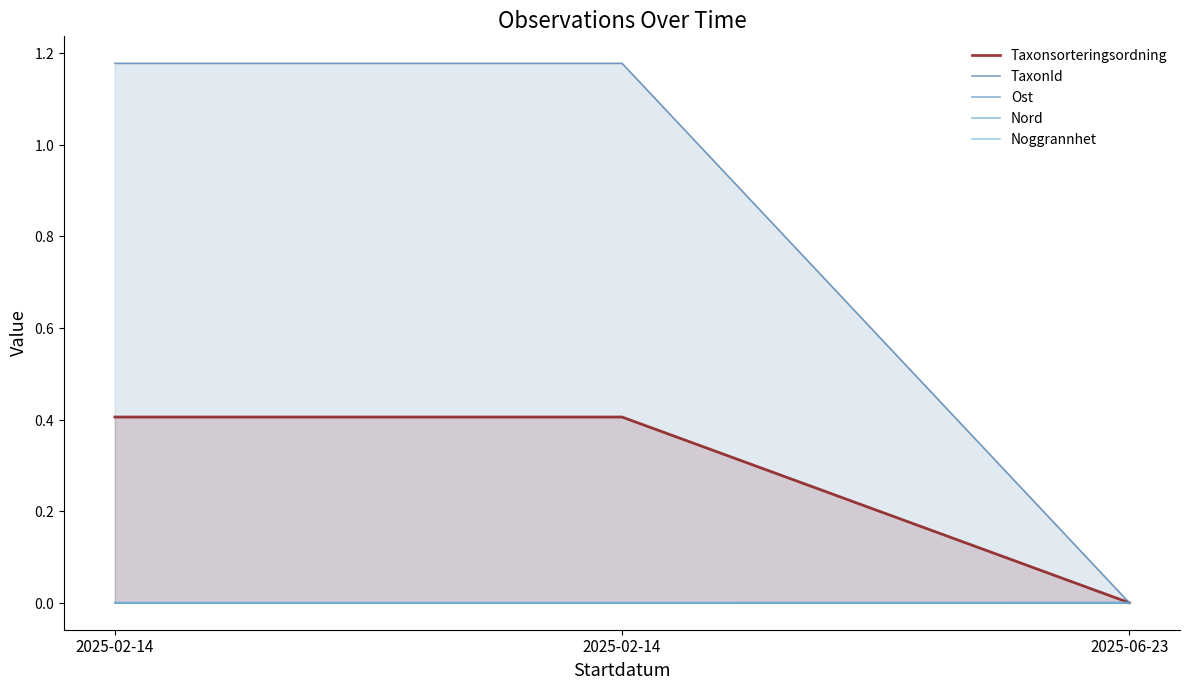

Count the number of categories in the chart.

3